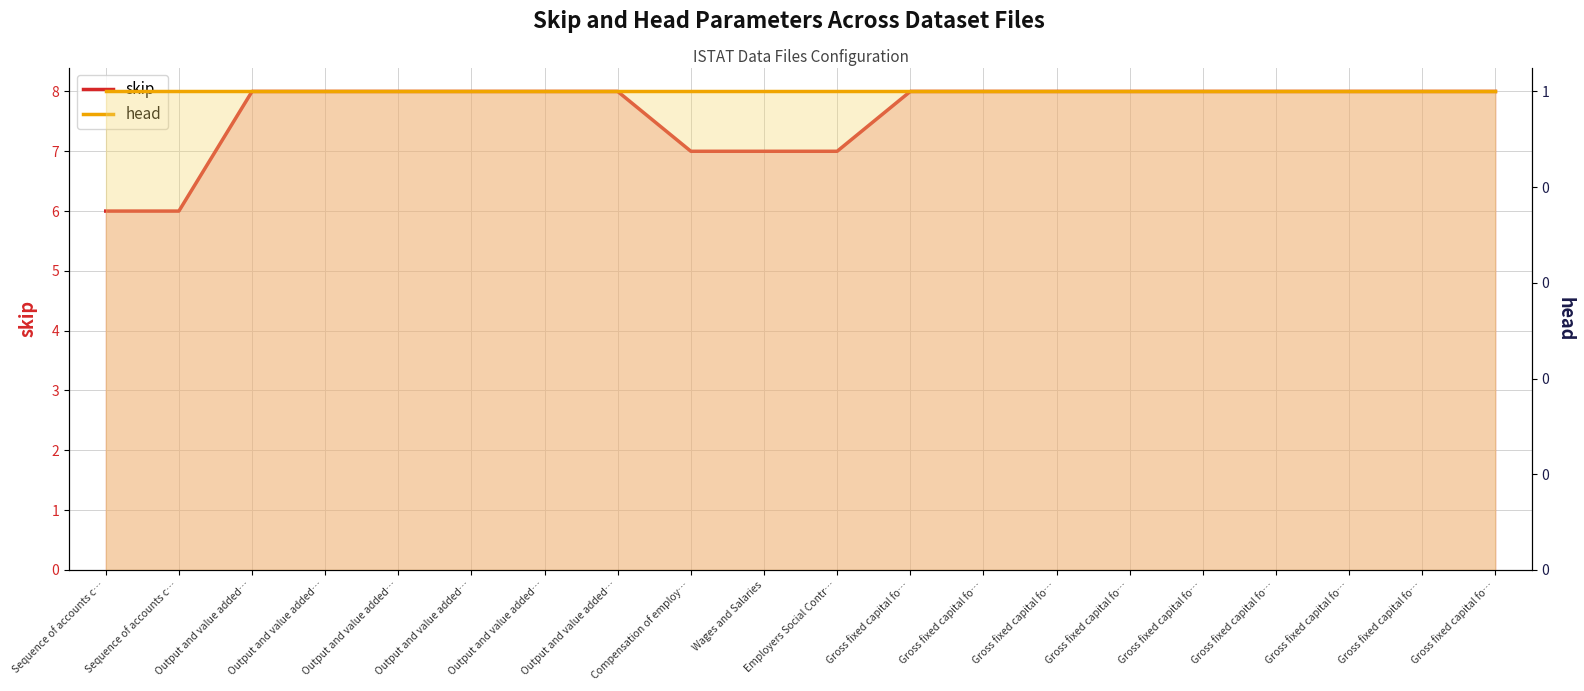

True or false: skip line and head line cross at least once.

False